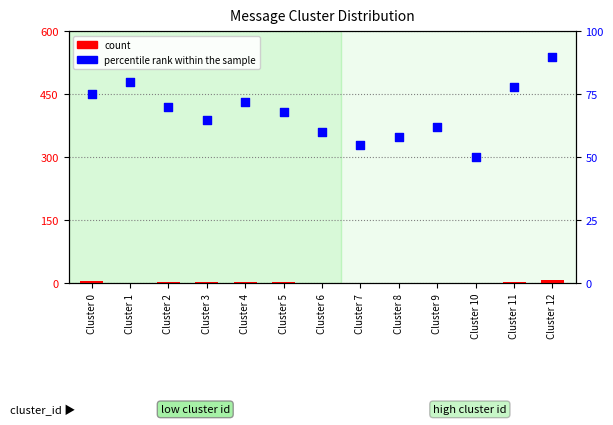

What is the total value across all series at Cluster 5?

71